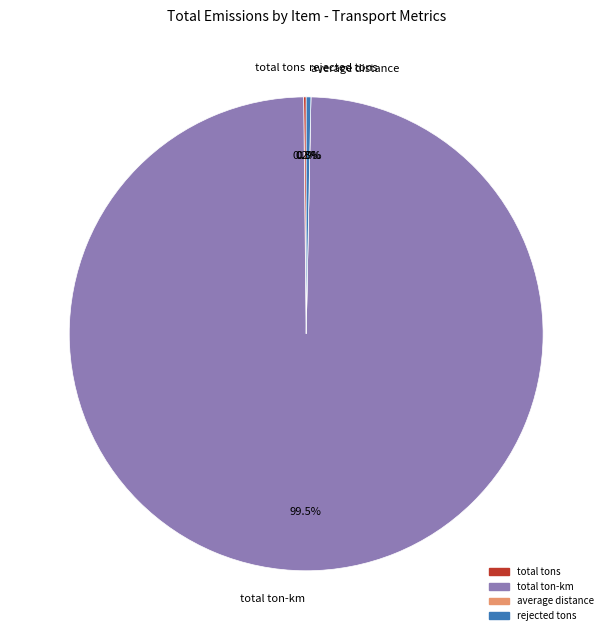

Is there a majority slice in this chart?

Yes